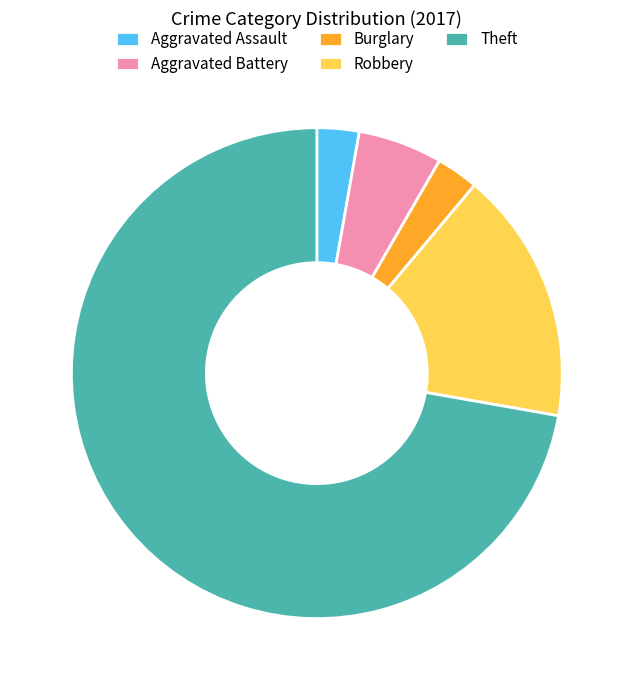

Count the number of slices in the pie.

5